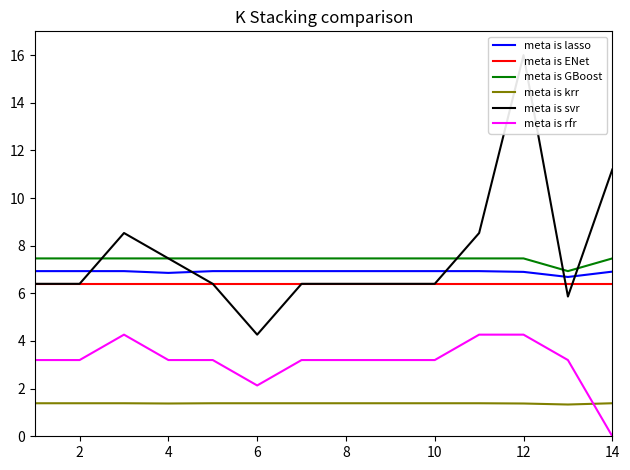

What is the value of the meta is rfr point at the 8th from the left?

3.2